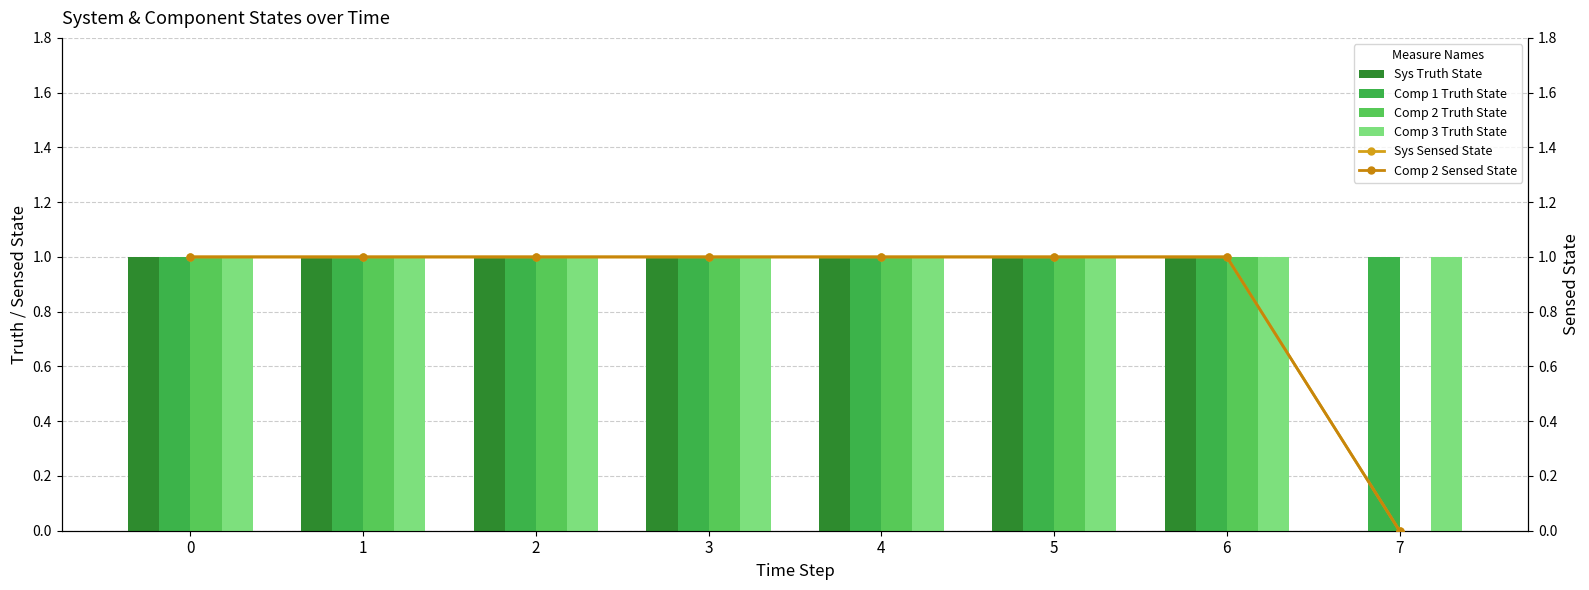

Reading left to right, what are all the values shown in this chart?

Sys Truth State: 1	1	1	1	1	1	1	0
Comp 1 Truth State: 1	1	1	1	1	1	1	1
Comp 2 Truth State: 1	1	1	1	1	1	1	0
Comp 3 Truth State: 1	1	1	1	1	1	1	1
Sys Sensed State: 1	1	1	1	1	1	1	0
Comp 2 Sensed State: 1	1	1	1	1	1	1	0